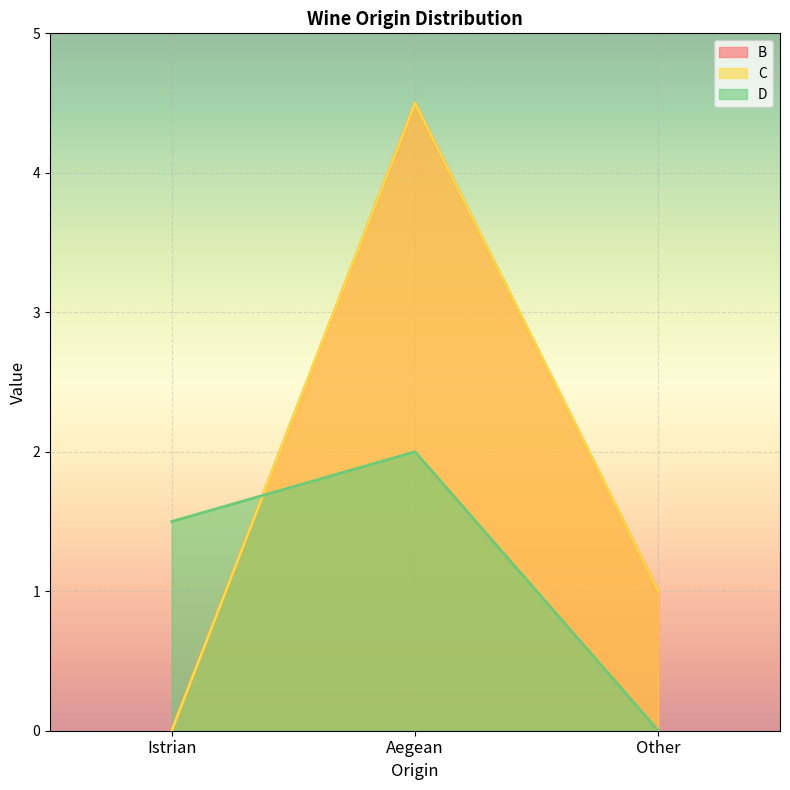

What is the label of the 1st point from the left?

Istrian